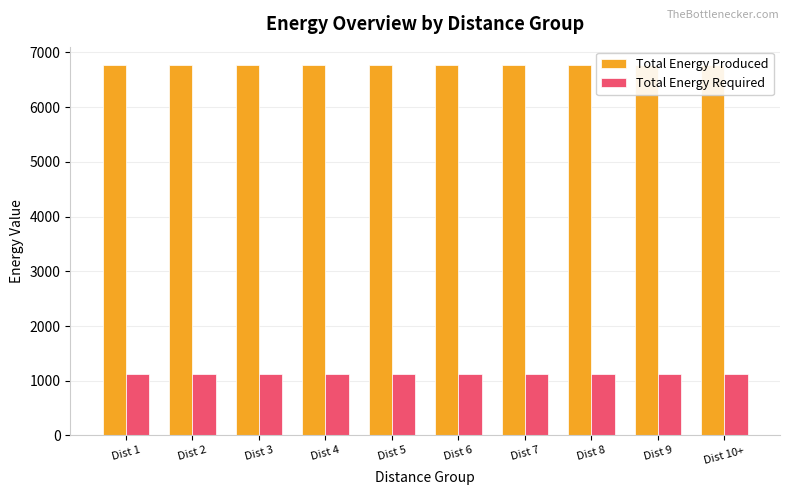

At Dist 9, list the series in order from smallest to largest.

Total Energy Required, Total Energy Produced